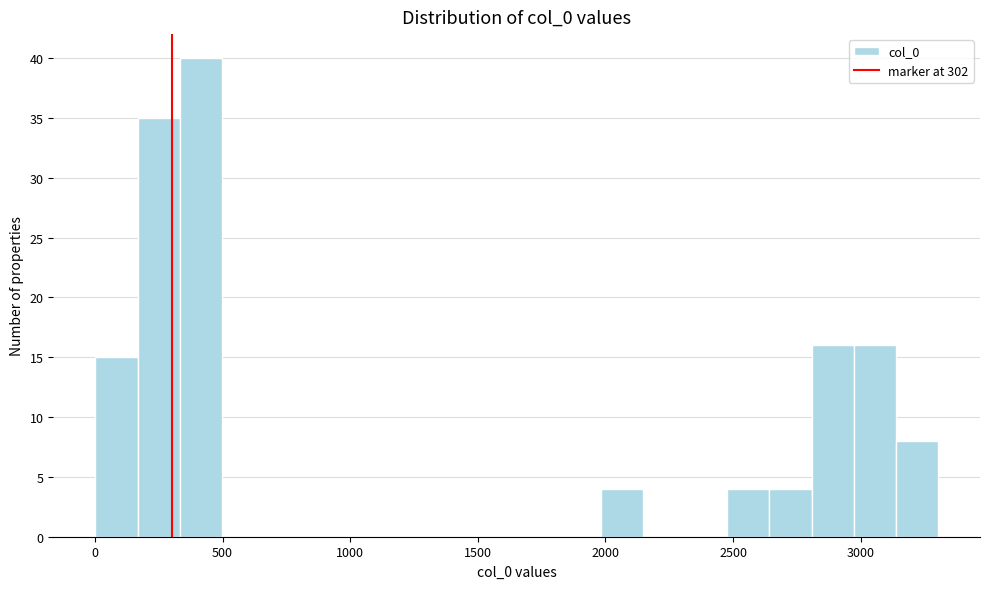

Read against the x-axis, roughly where is the centre of the tallest bar?

400